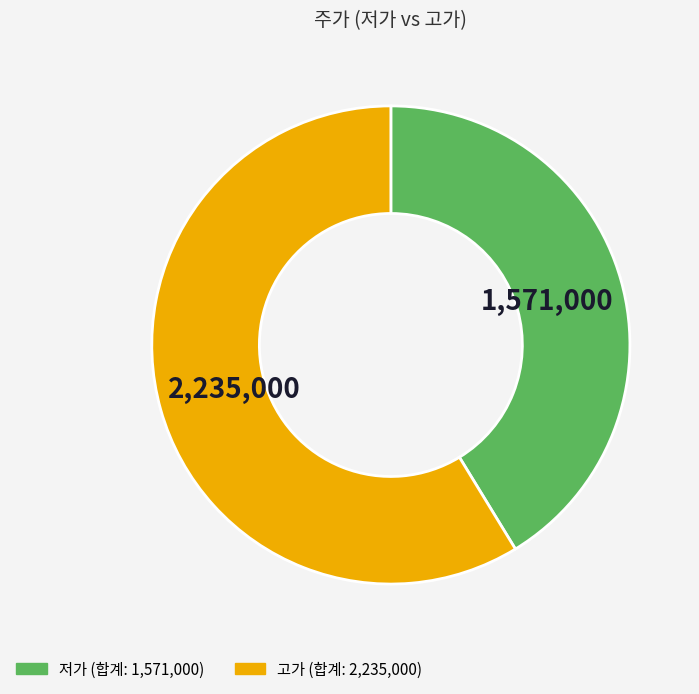

Does any single category account for the majority?

Yes